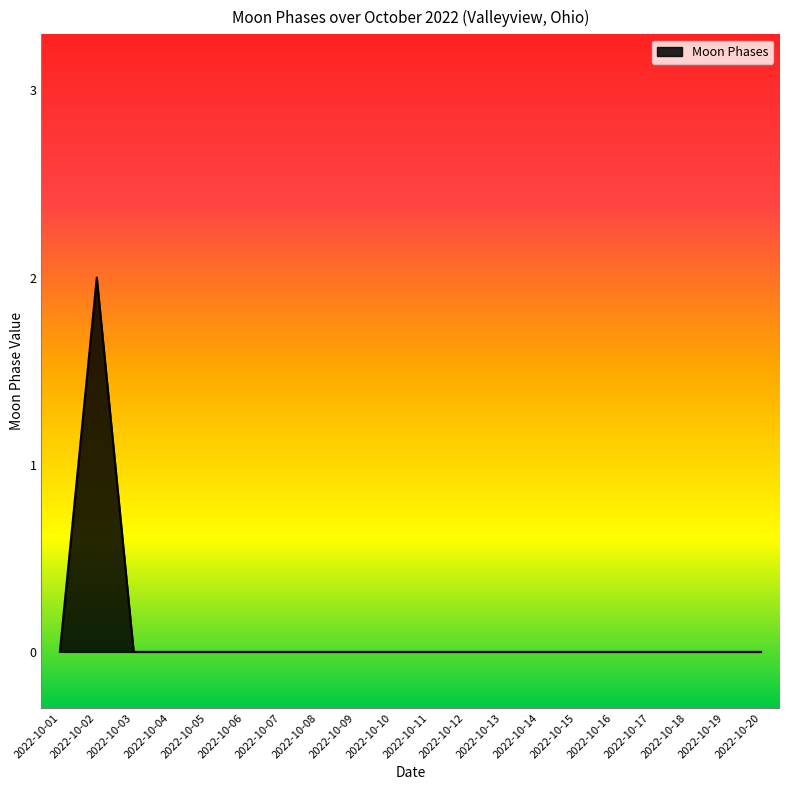

Count the values in the range 0 to 1.

19